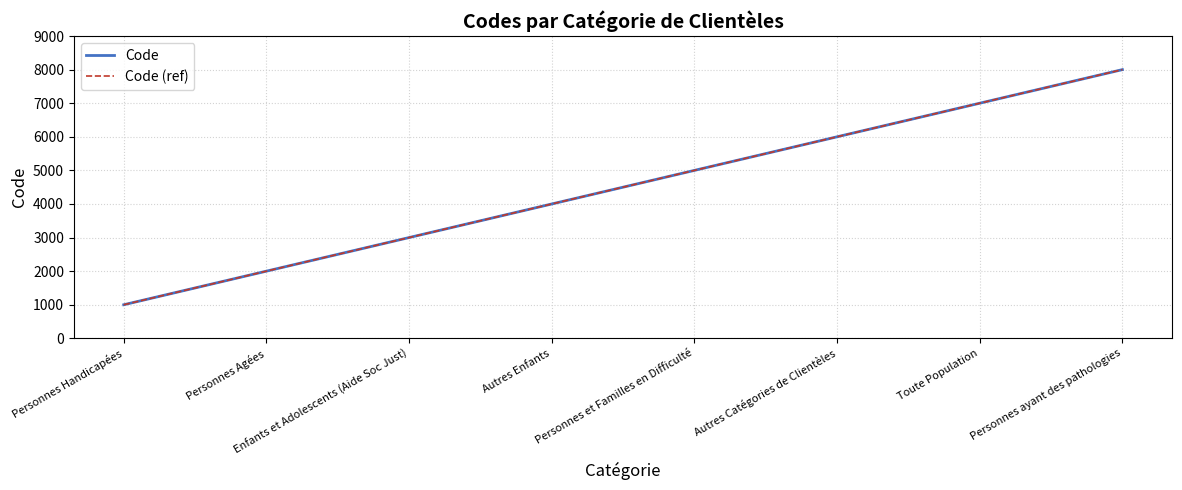

Rank the series at Personnes Agées from highest to lowest value.

Code, Code (ref)